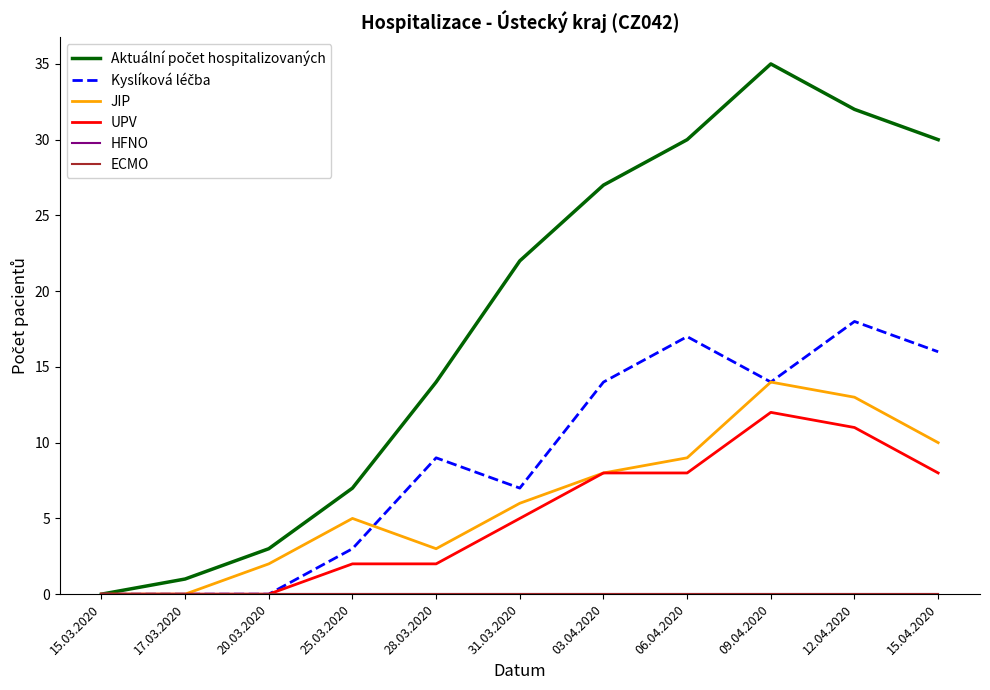

How many series are shown in this chart?

6